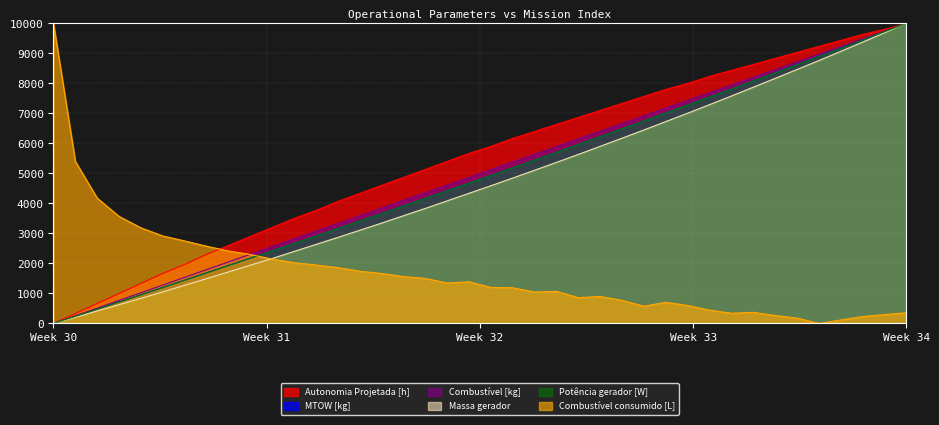

Count the number of data series in this chart.

6